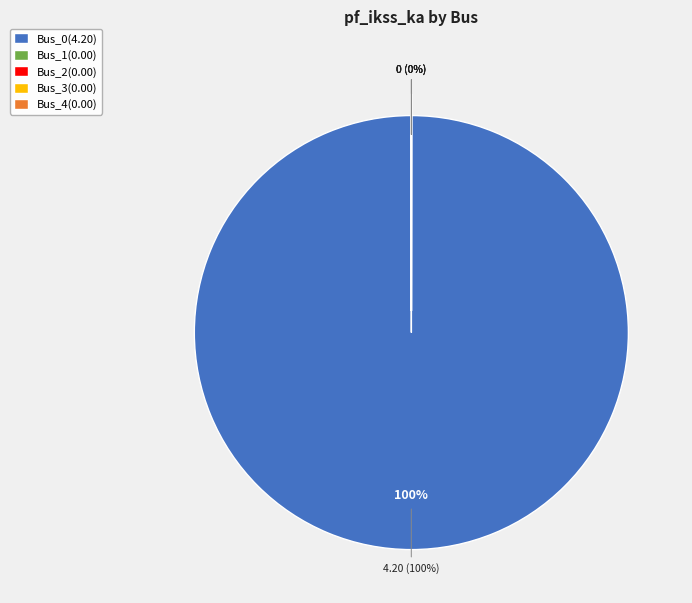

Count the number of slices in the pie.

5